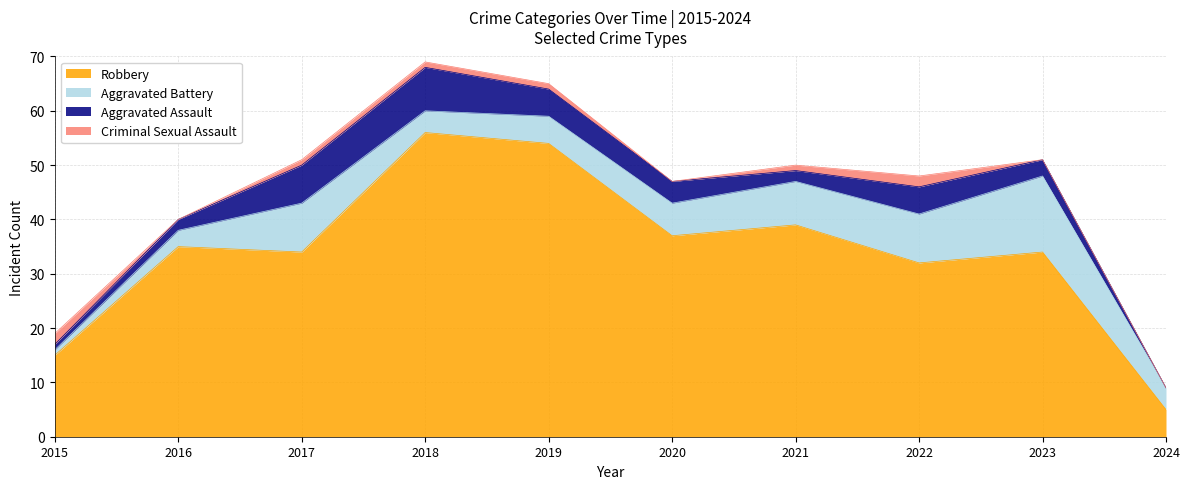

Where is the first local maximum for Robbery?

2016